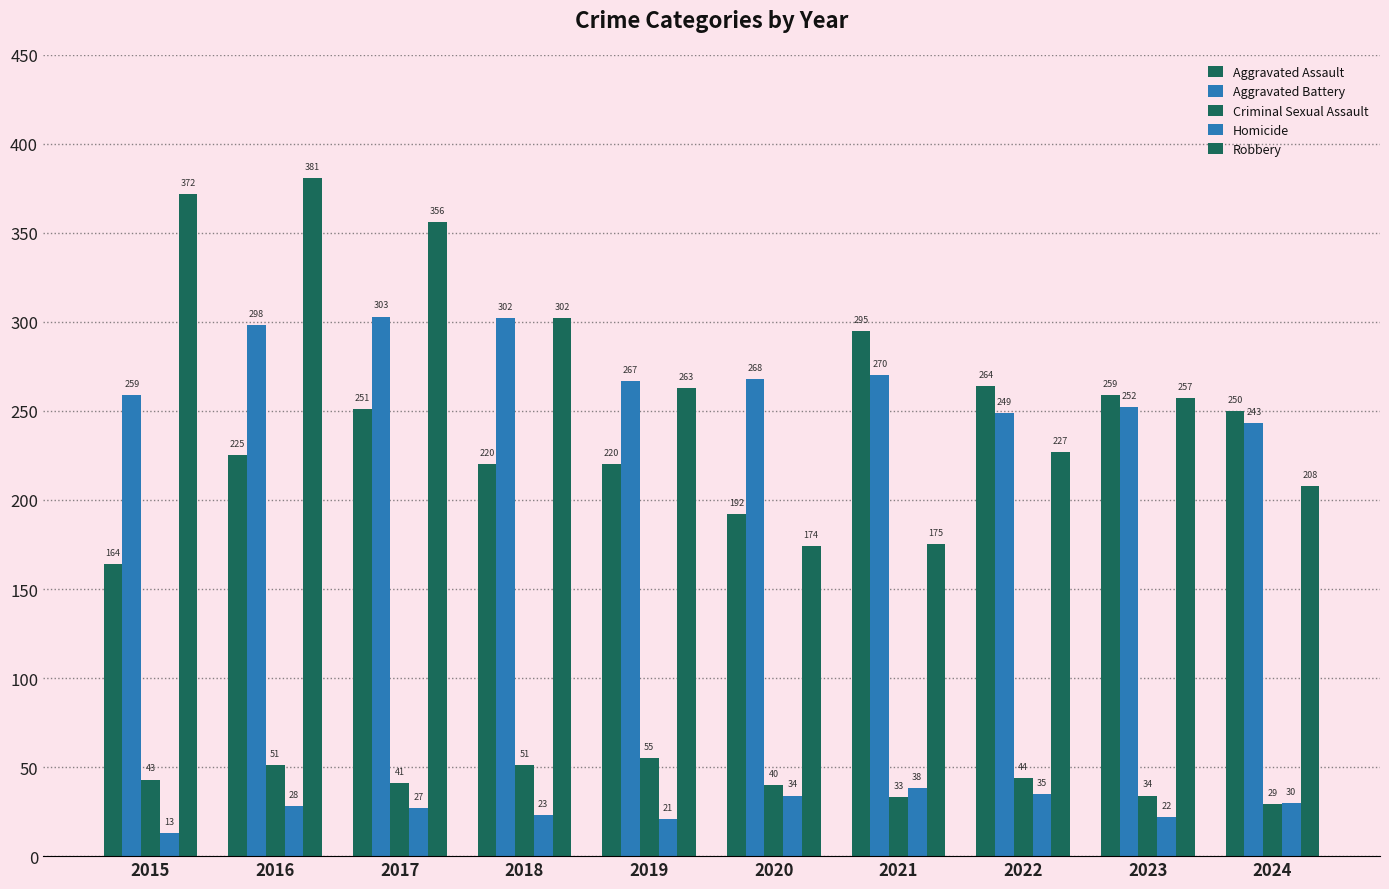

Which has a higher value, 2021 or 2015?

2021